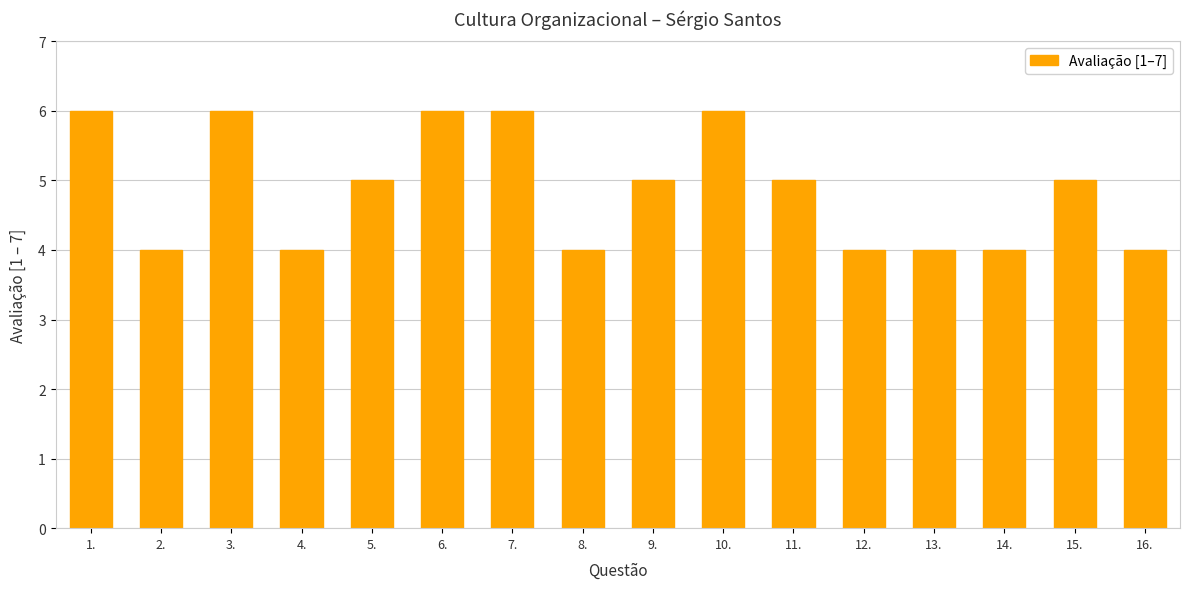

Count the number of categories in the chart.

16